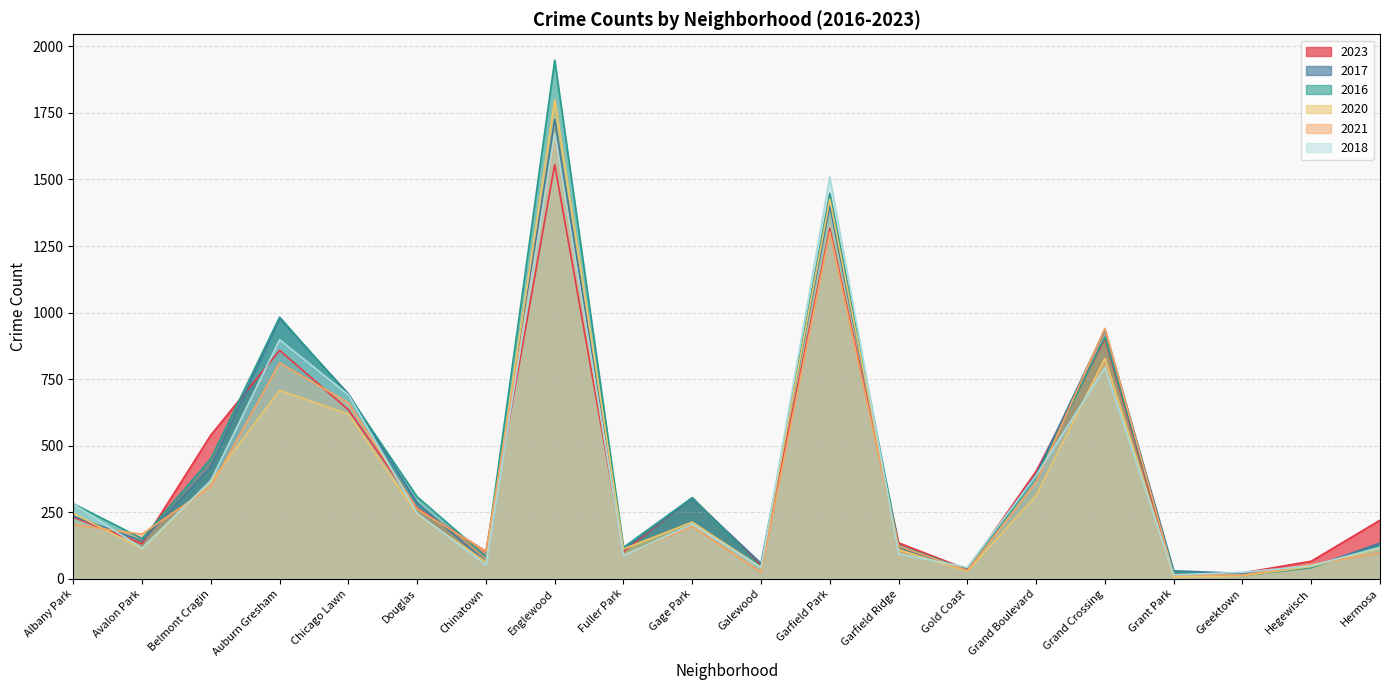

Is it true that 2016 equals 9 at Hegewisch?

False